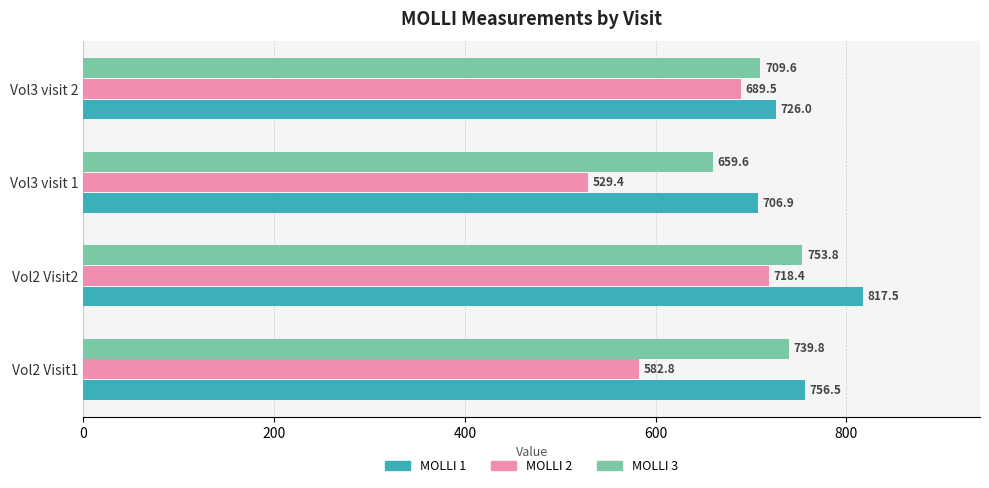

The MOLLI 2 series shows 808.4 at Vol2 Visit1. True or false?

False